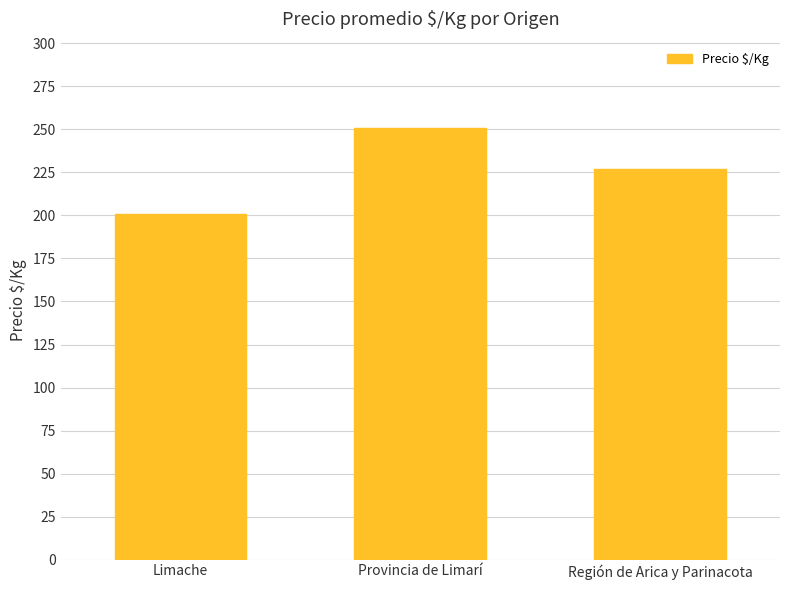

True or false: the data shows 97 at Limache.

False